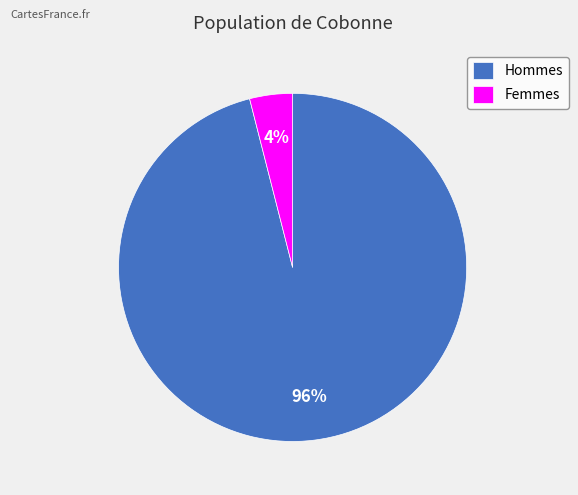

Rank the categories by value from highest to lowest.

Hommes, Femmes